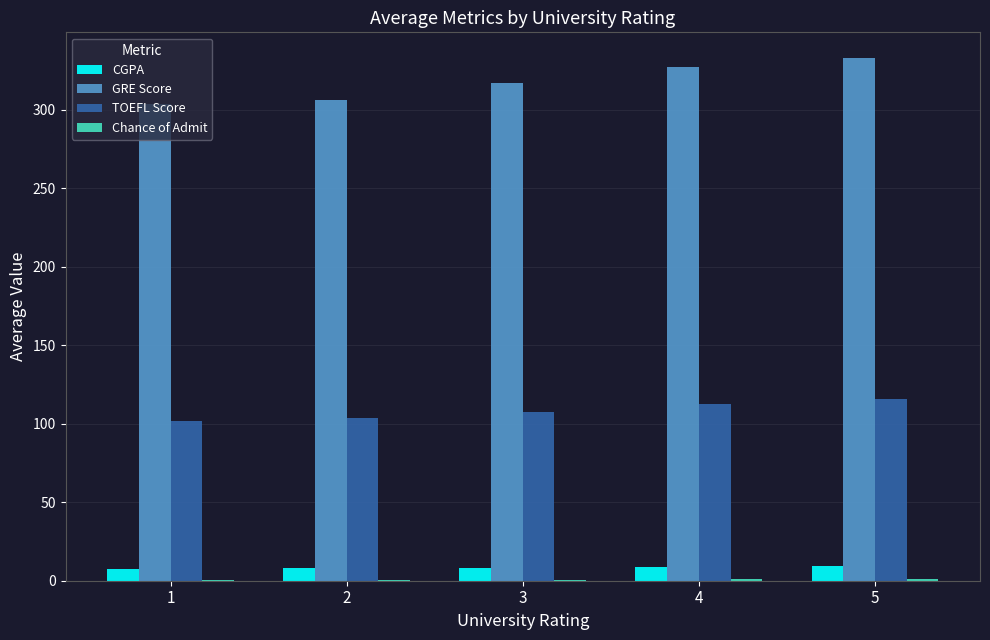

What is the highest value of the CGPA series?

9.4